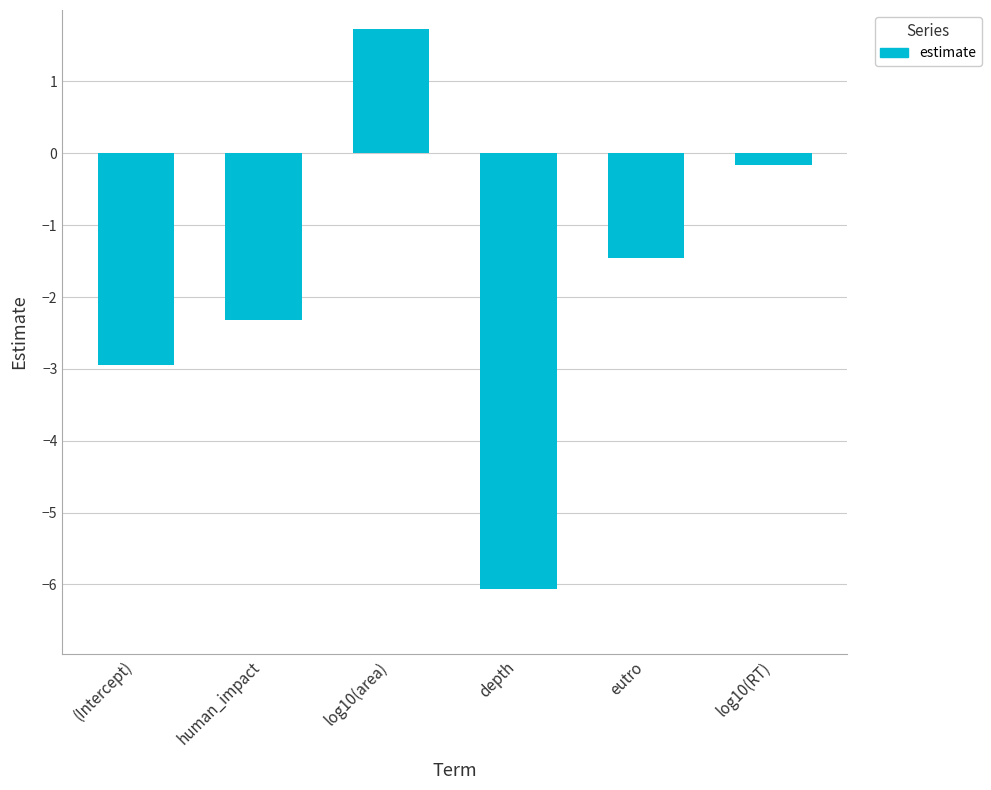

What position from the right is log10(RT)?

1